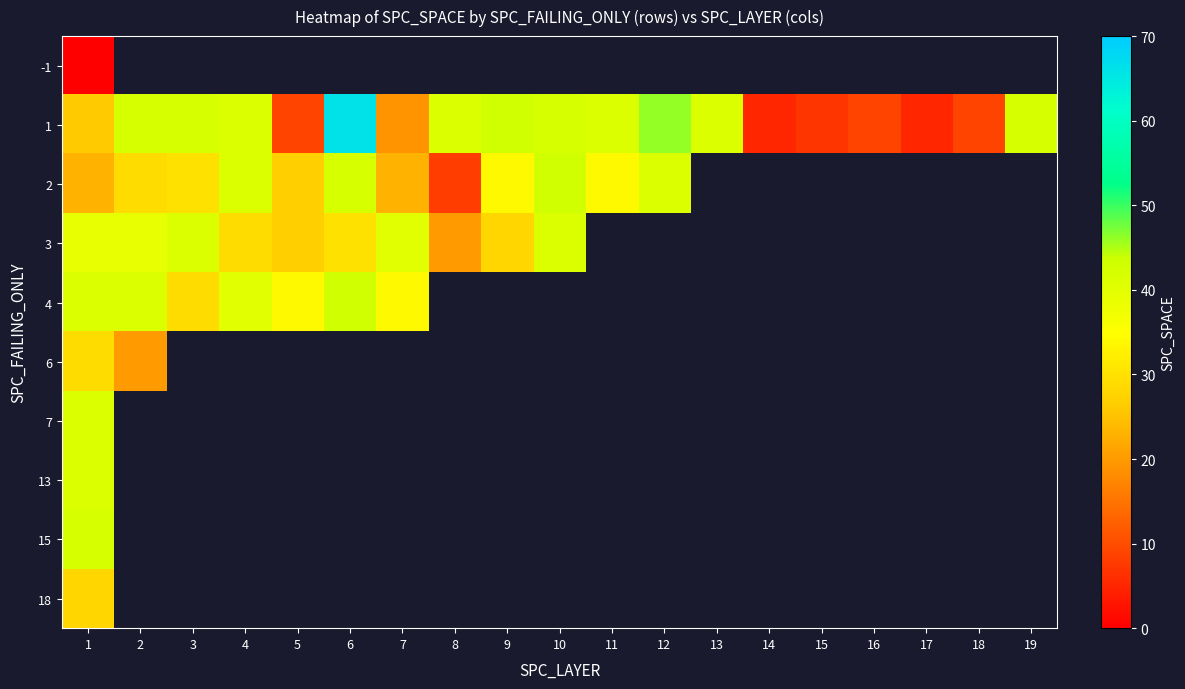

Which series has the largest total across all categories?

1